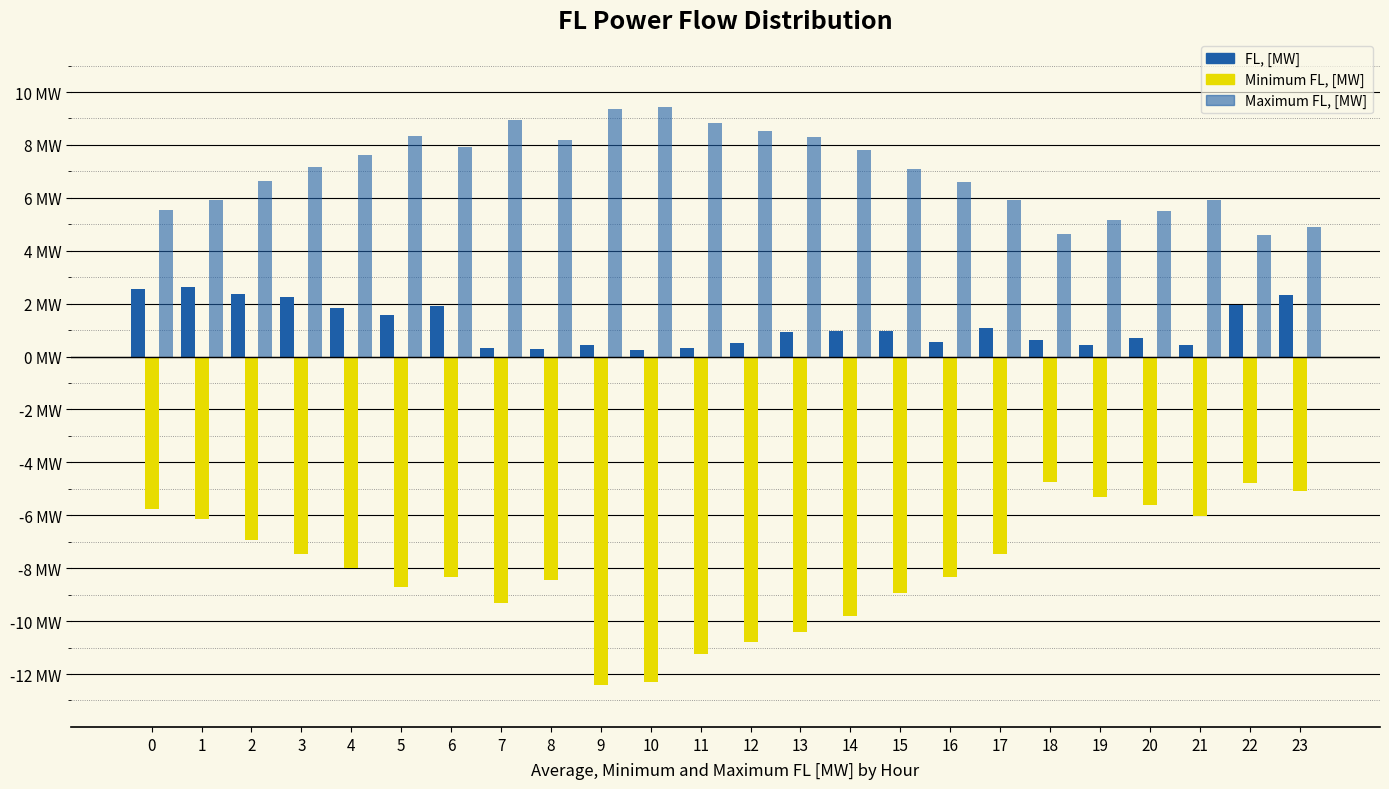

List the series in order of their overall mean, lowest first.

Minimum FL, [MW], FL, [MW], Maximum FL, [MW]